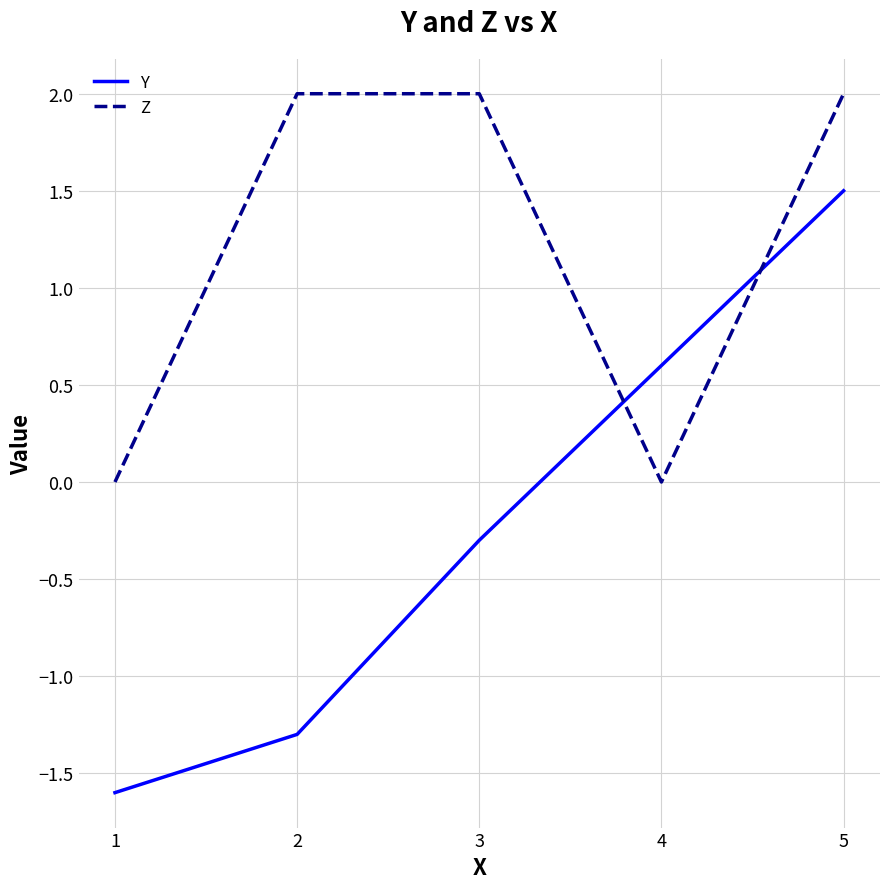

Between 3 and 4, which series saw the biggest shift?

Z